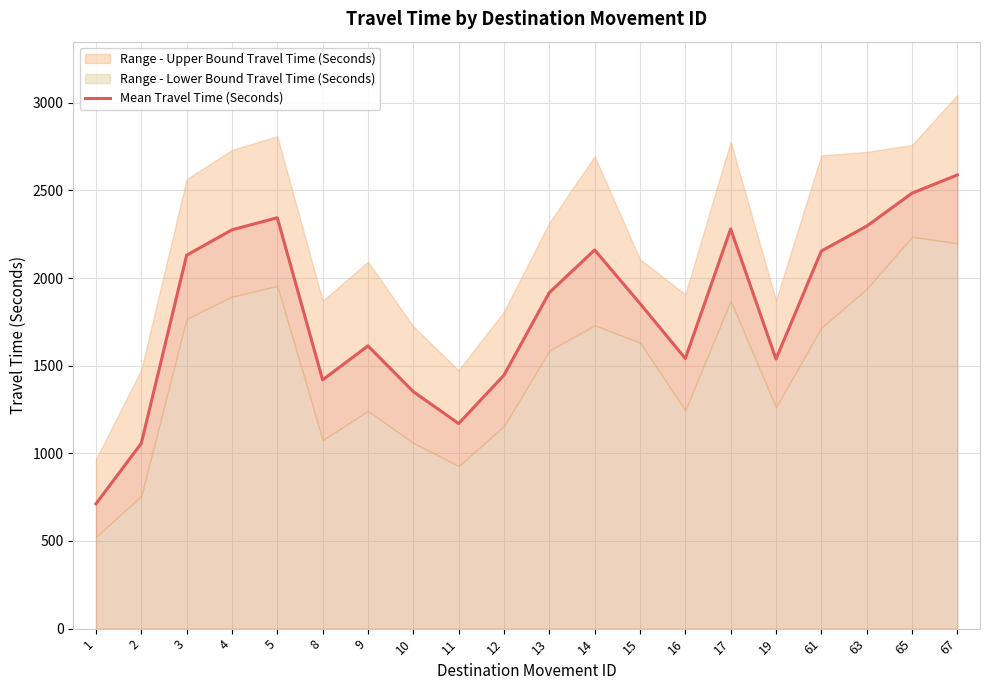

What is the sum of all values?

36331